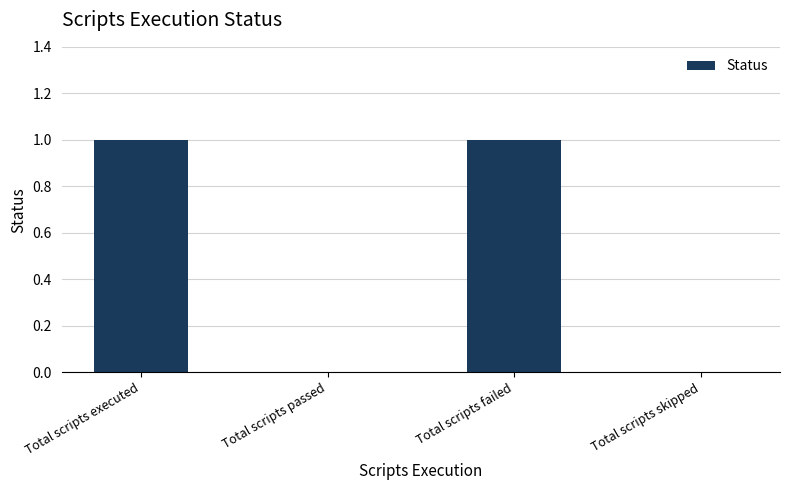

What is the sum of the values at Total scripts passed and Total scripts failed?

1